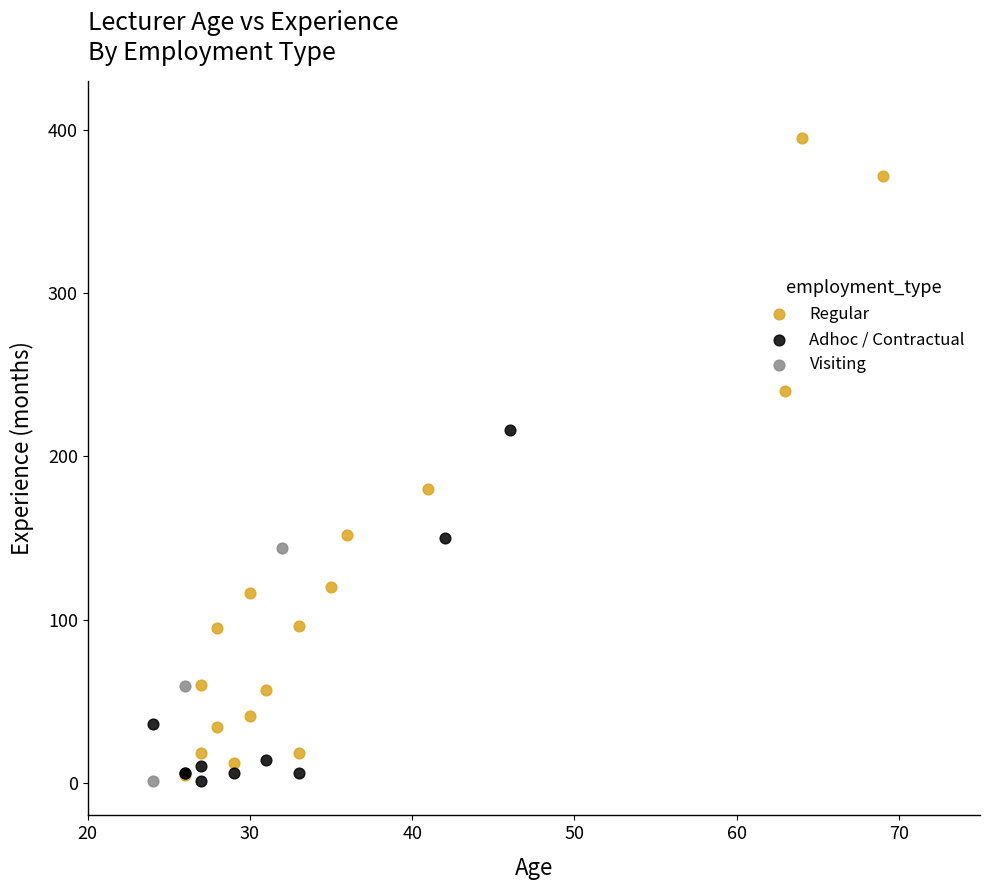

Which series has the largest Y range (max minus min)?

Regular